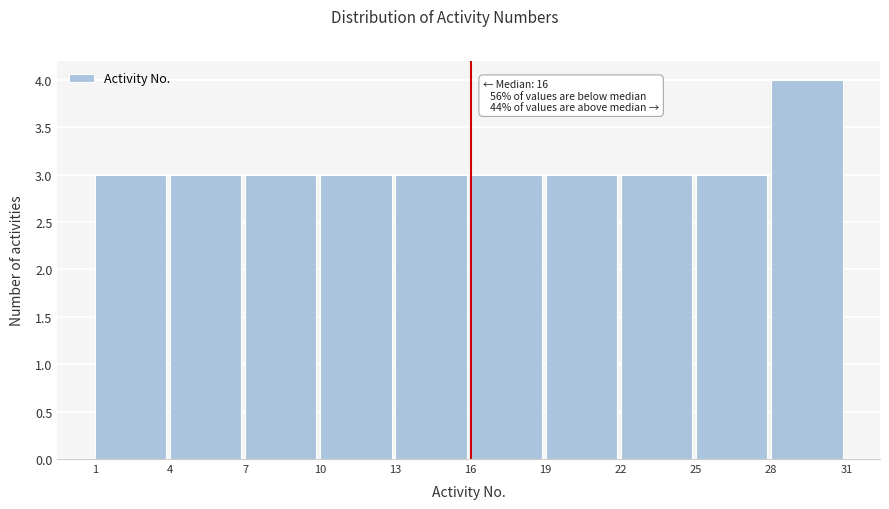

Which range on the x-axis has the tallest bar?

28 to 31